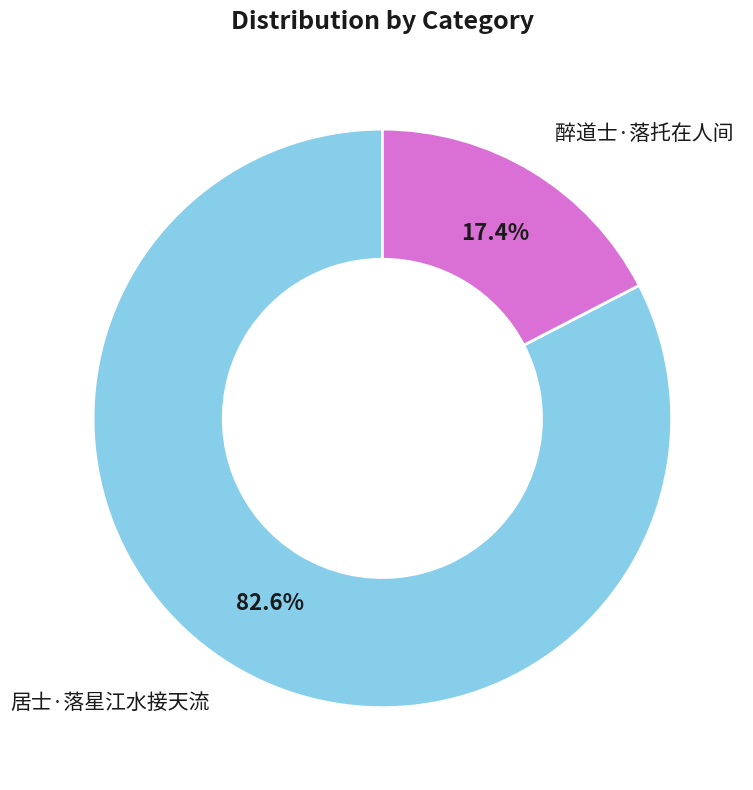

To the nearest percent, what is the combined percentage of 醉道士·落托在人间 and 居士·落星江水接天流?

100%